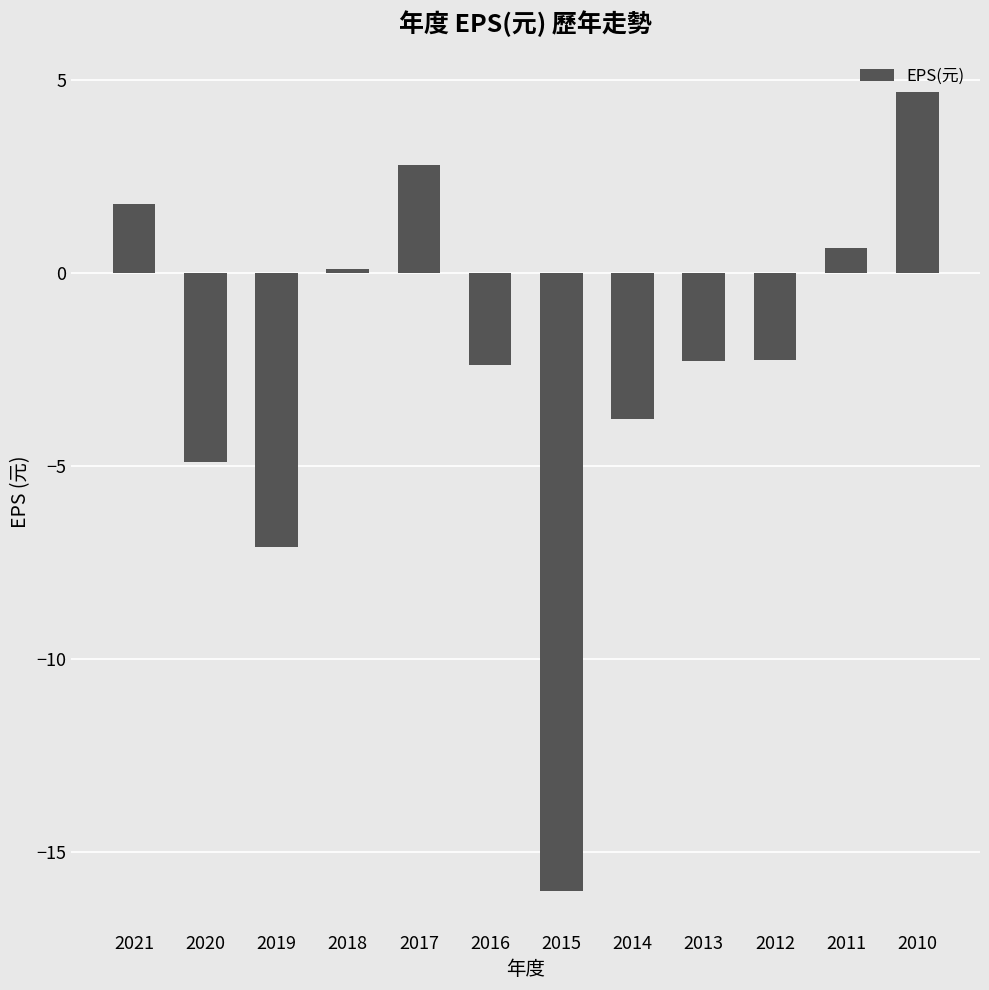

Where does the data first go above -2?

2021